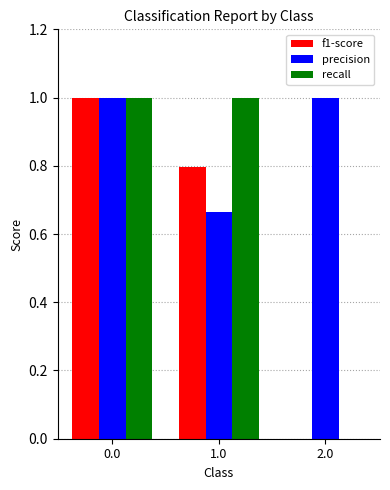

Which series changed the most between 1.0 and 2.0?

recall